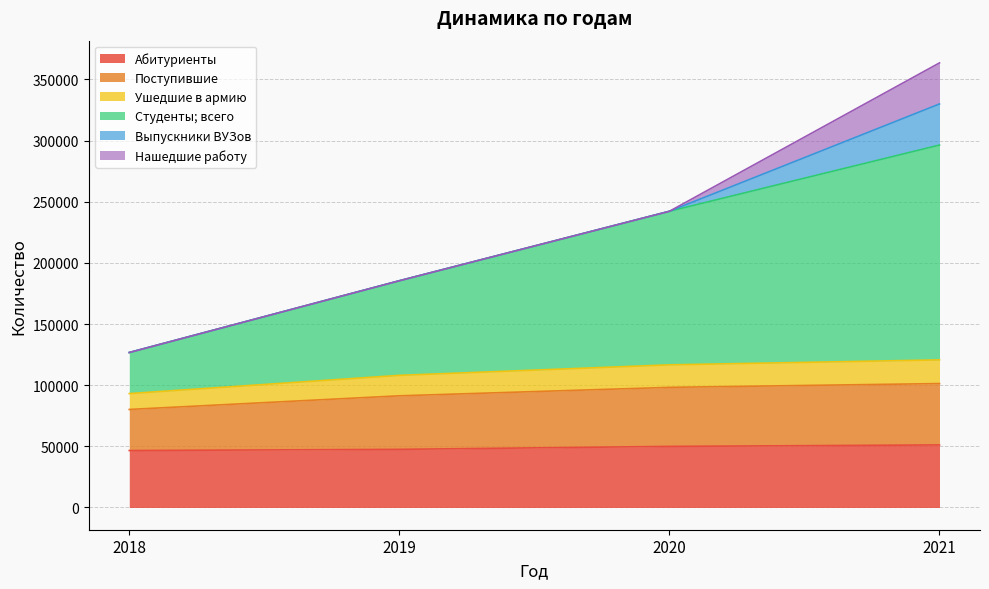

What is the value of the Абитуриенты point at the 1st from the left?

46564